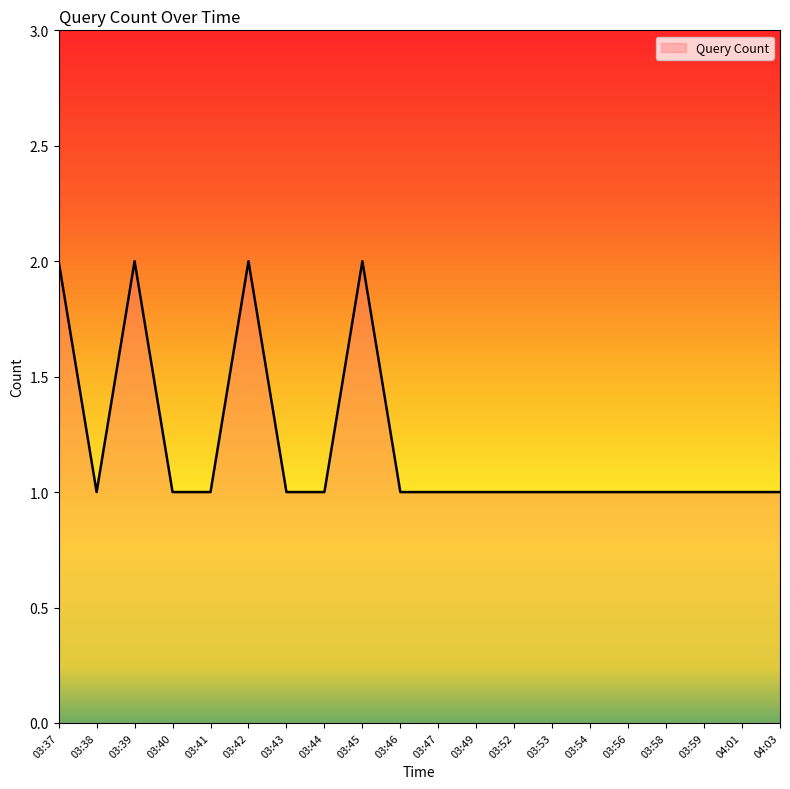

How many lines are shown in the chart?

1